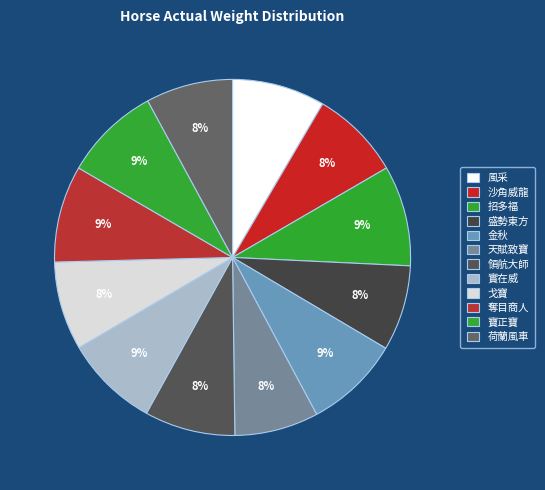

To the nearest percent, what percentage of the pie is 盛勢東方?

8%